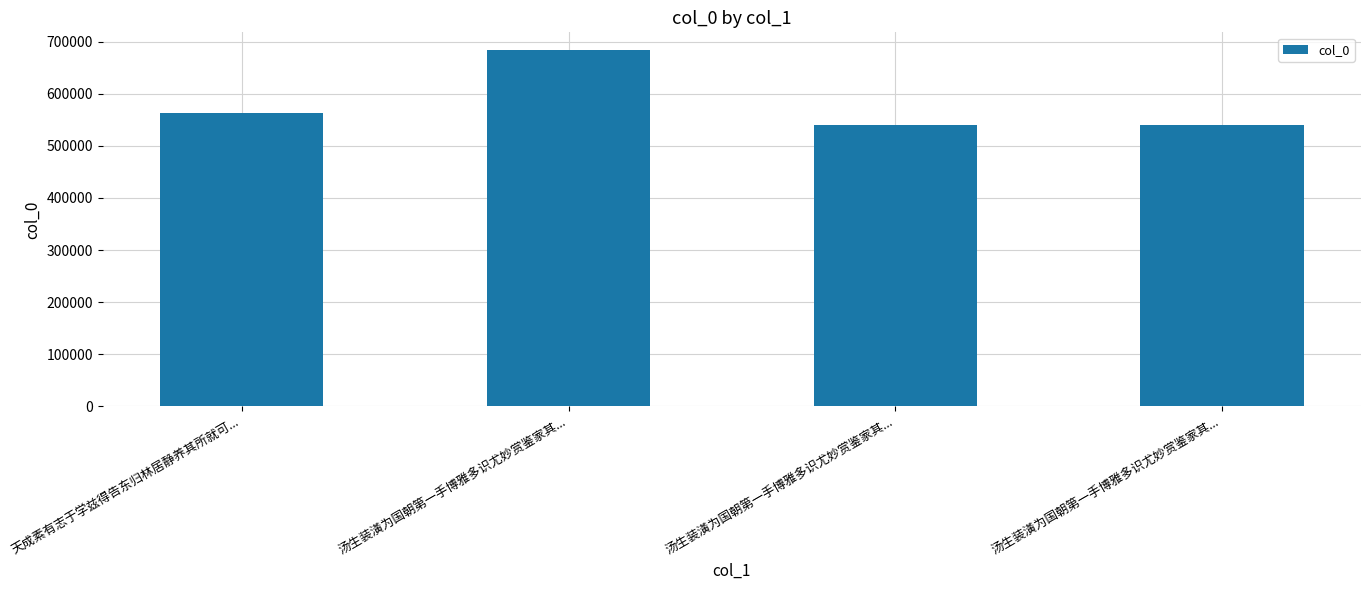

Are the bars horizontal?

No